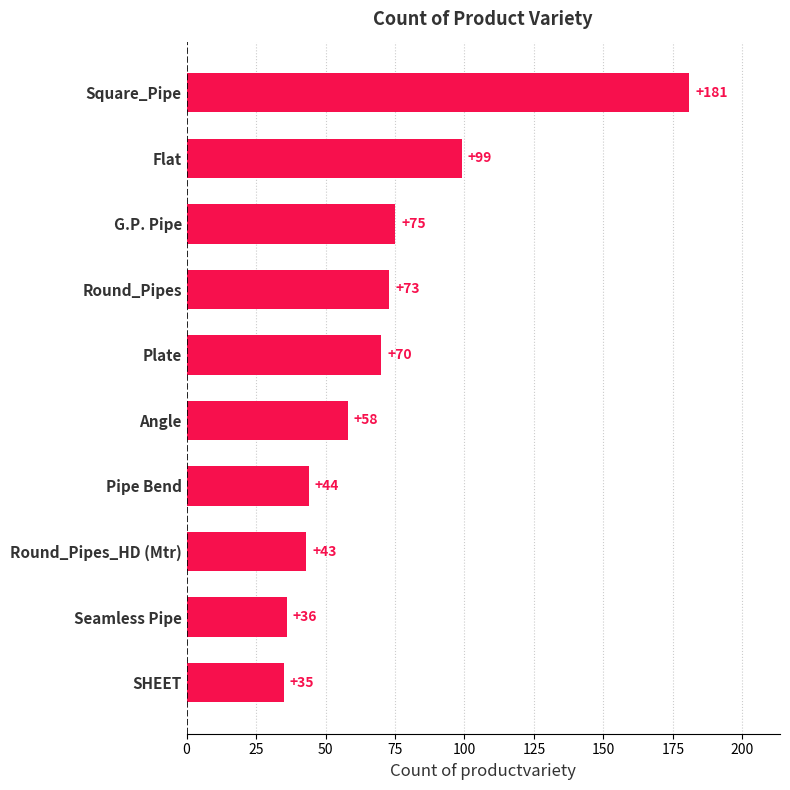

Rank the categories by value from lowest to highest.

SHEET, Seamless Pipe, Round_Pipes_HD (Mtr), Pipe Bend, Angle, Plate, Round_Pipes, G.P. Pipe, Flat, Square_Pipe